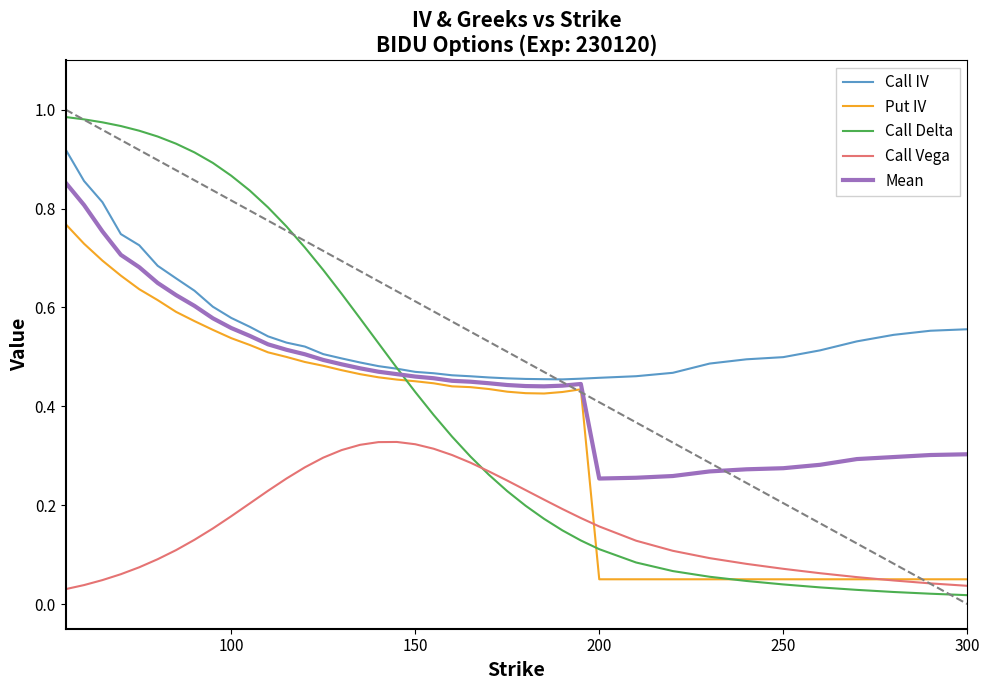

True or false: Call IV and Mean intersect in this chart.

False